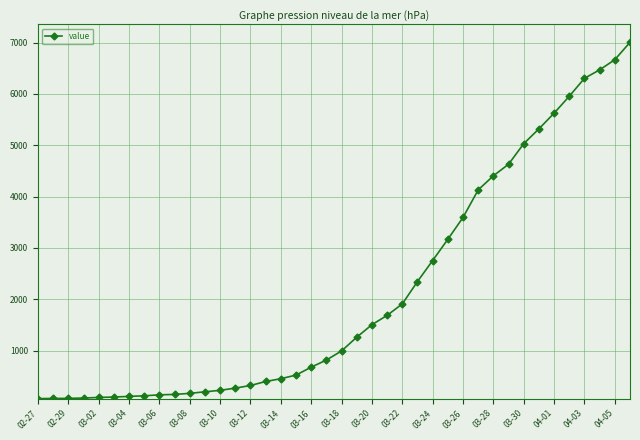

What is the difference between the second highest and minimum values?

6602